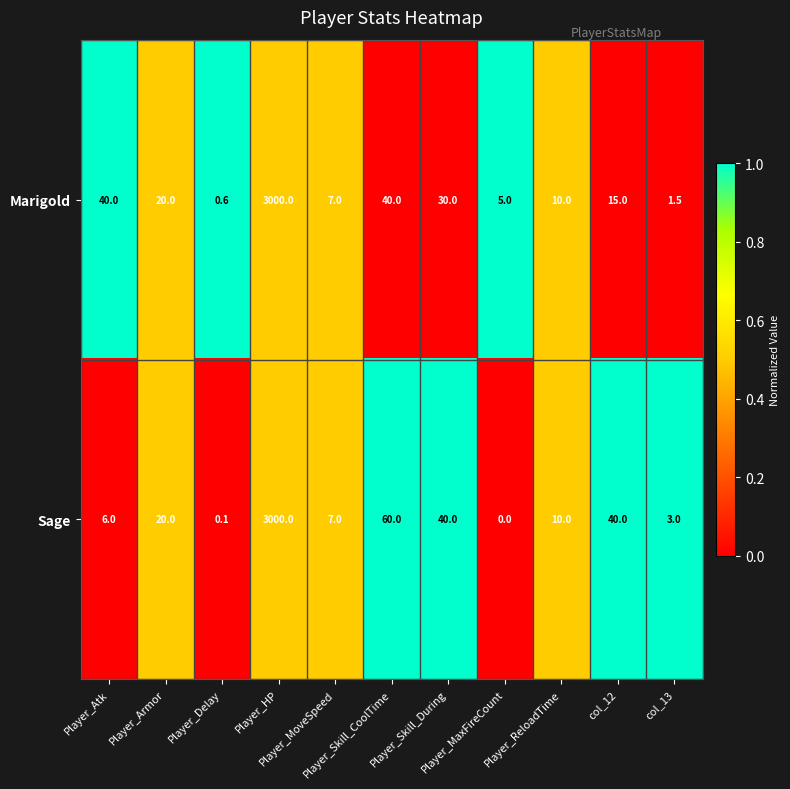

How many categories are shown in the chart?

11